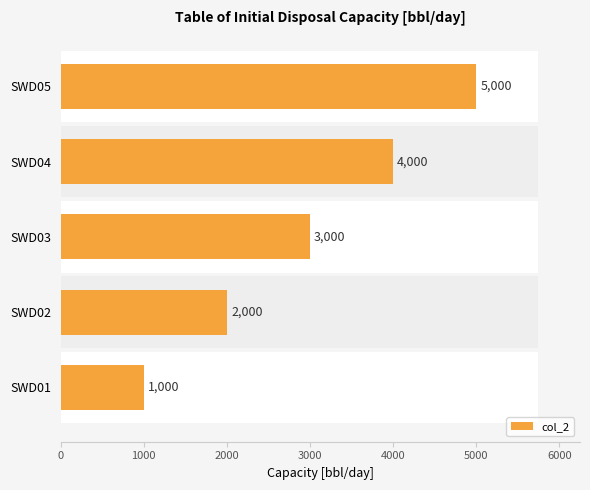

The chart shows a value of 1000 at SWD01. True or false?

True